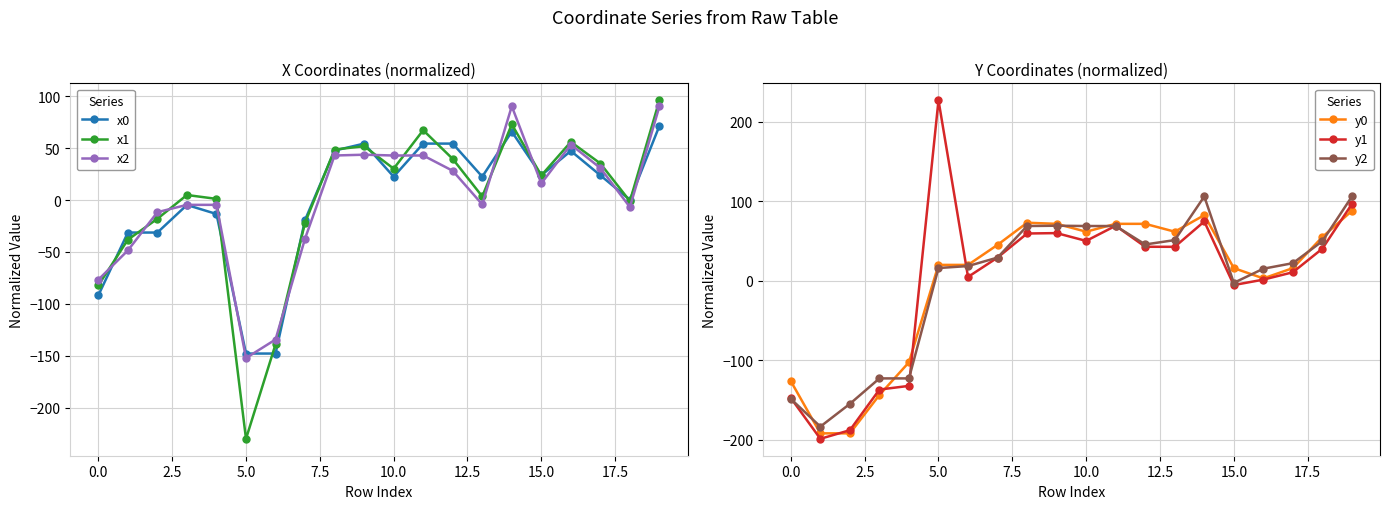

Reading right to left, extract all data points from this chart.

x0: 71.5	0.1	23.8	47.3	23.8	65.8	22.5	54.3	54.3	22.5	54.3	47.6	-19.2	-147.9	-147.9	-13.5	-4.8	-31.3	-31.3	-91.9
x1: 96.1	-1.1	35.1	56.0	23.6	72.9	3.4	39.6	67.2	30.2	51.8	48.6	-21.9	-139.0	-230.0	1.1	4.8	-18.1	-38.2	-82.3
x2: 90.3	-6.8	30.8	53.4	16.0	90.3	-4.2	28.1	42.9	42.9	43.6	42.9	-37.1	-134.4	-152.2	-4.7	-4.7	-11.7	-48.6	-76.8
y0: 88.0	55.2	15.9	3.0	15.9	82.6	61.8	71.7	71.7	61.8	71.7	73.1	45.2	20.0	20.0	-102.7	-143.9	-192.2	-192.2	-126.5
y1: 96.7	40.5	10.7	1.4	-5.4	74.7	42.7	42.8	69.3	50.2	60.0	59.5	29.2	4.8	227.4	-132.4	-137.1	-188.2	-199.1	-147.7
y2: 106.2	49.9	22.1	15.2	-2.6	106.2	51.2	45.7	68.9	68.9	69.3	68.9	29.2	18.5	16.0	-123.0	-123.0	-155.1	-183.7	-148.9